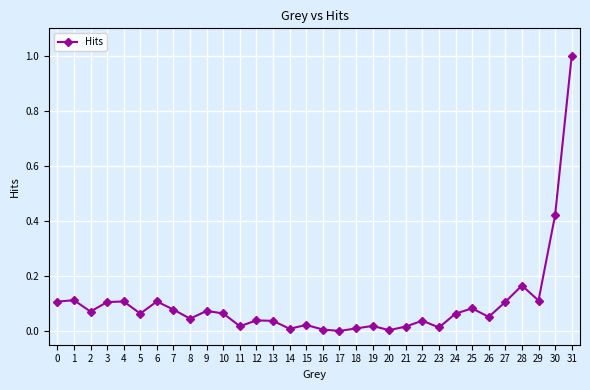

True or false: there are more than 1 points higher than both neighbors.

True